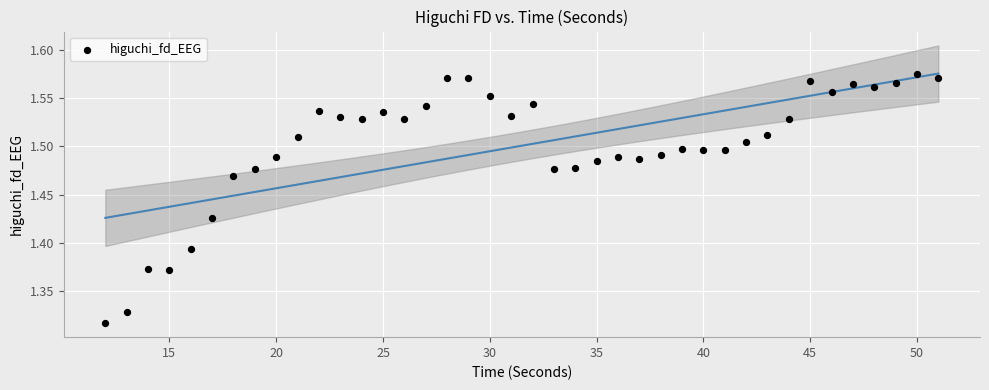

What is the range of X values (max minus min)?

39.0